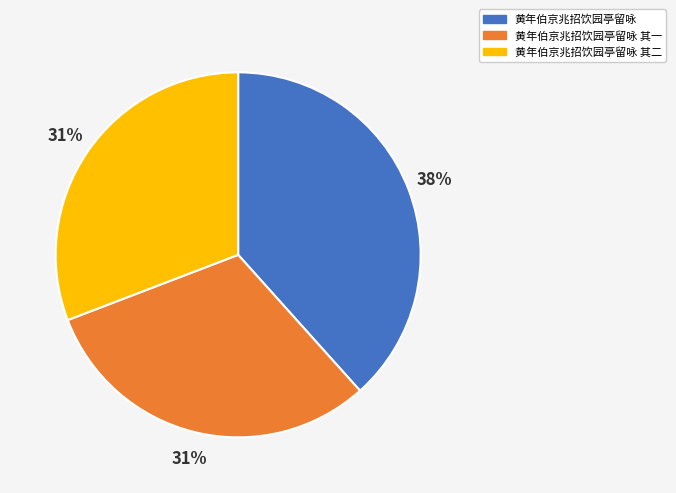

To the nearest percent, what is the average slice percentage?

33%